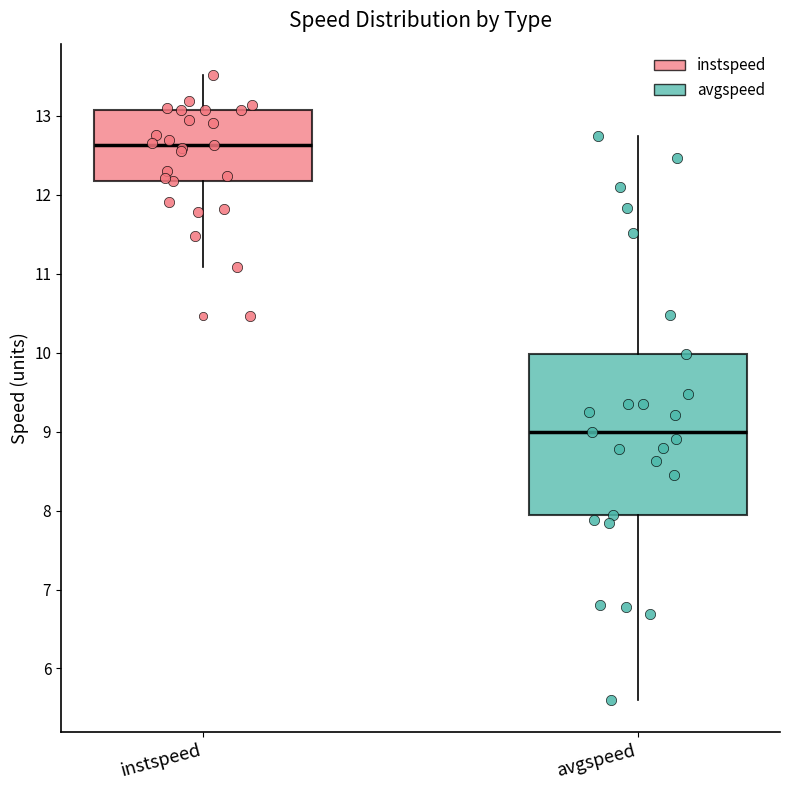

Which box's median line is the highest?

instspeed